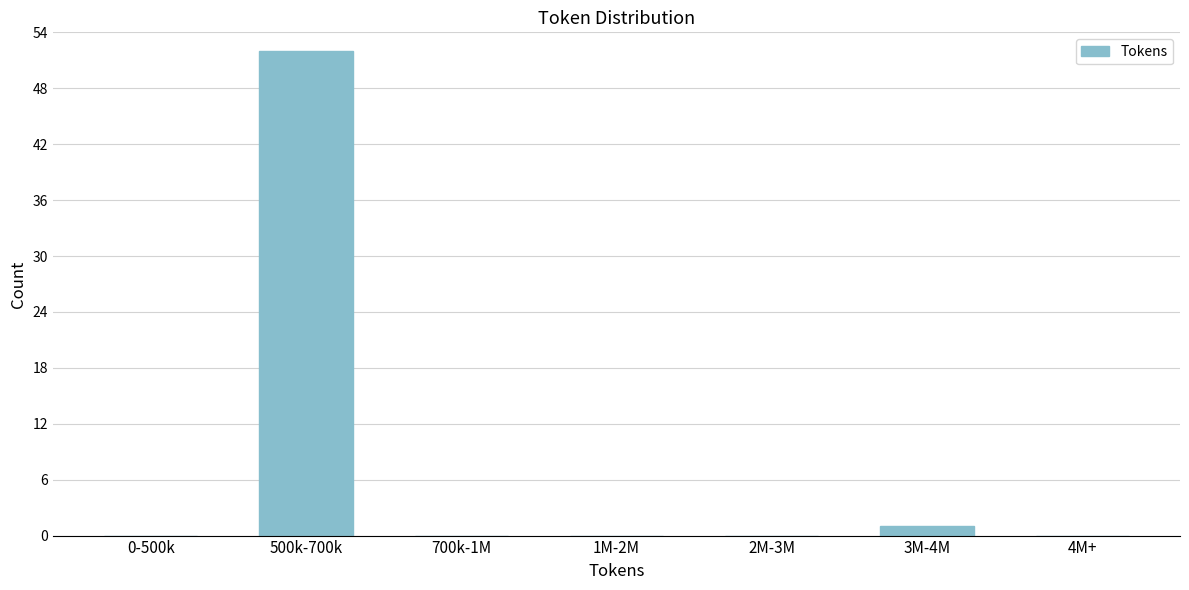

Reading left to right, list all the values displayed in this chart.

0-500k=0	500k-700k=52	700k-1M=0	1M-2M=0	2M-3M=0	3M-4M=1	4M+=0